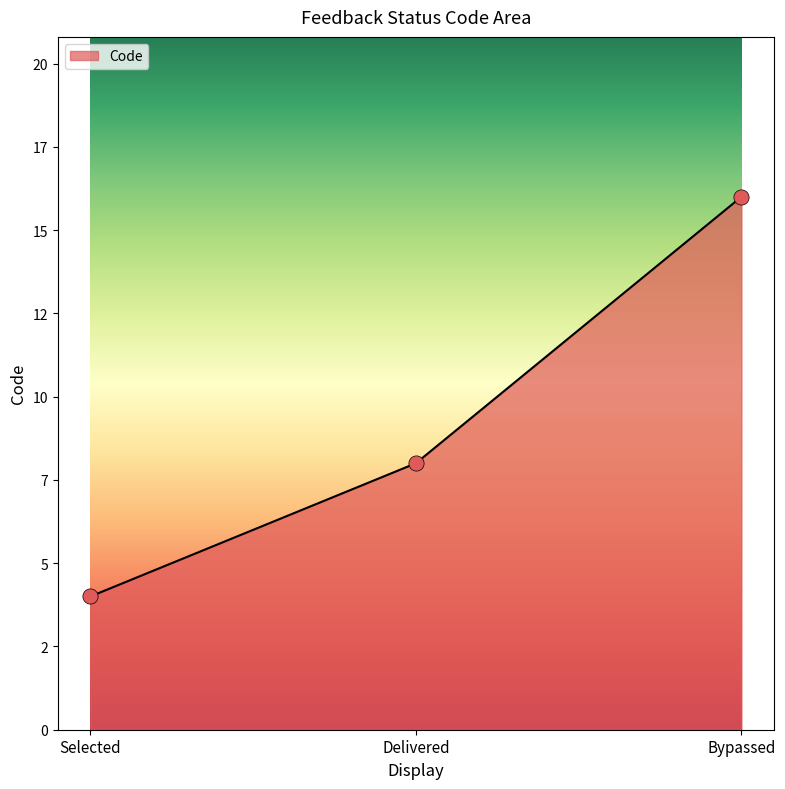

Is this an area chart (filled region under the line)?

Yes